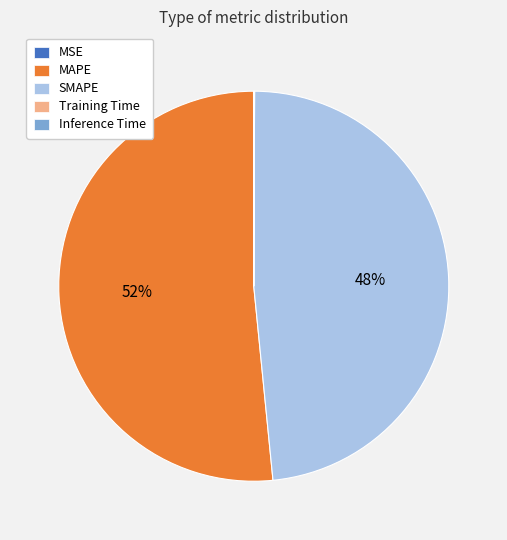

Is it true that MAPE is 58% of the pie?

False